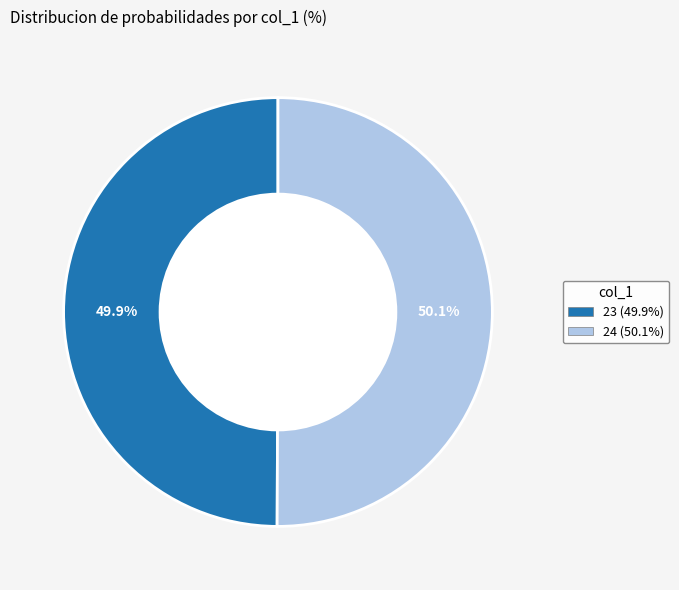

What is the total percentage of 23 and 24?

100.0%